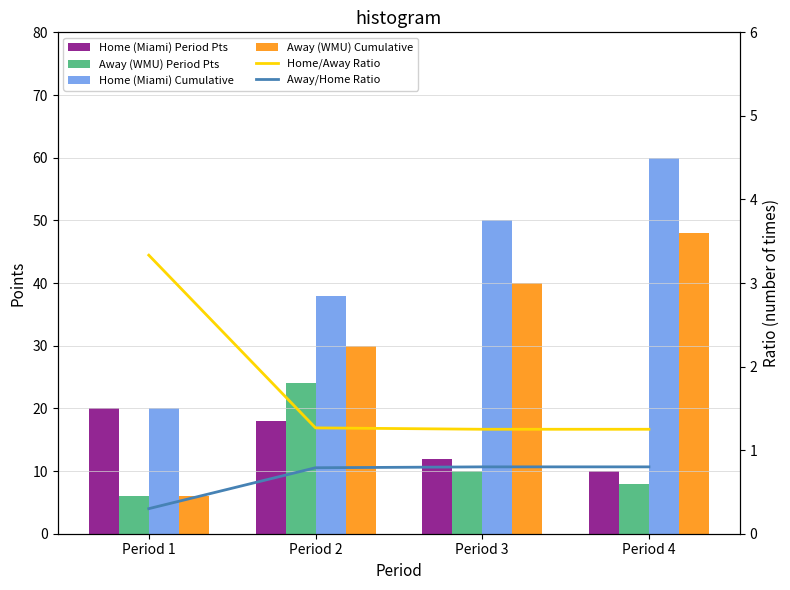

At which category is the sum across all series the highest?

Period 4